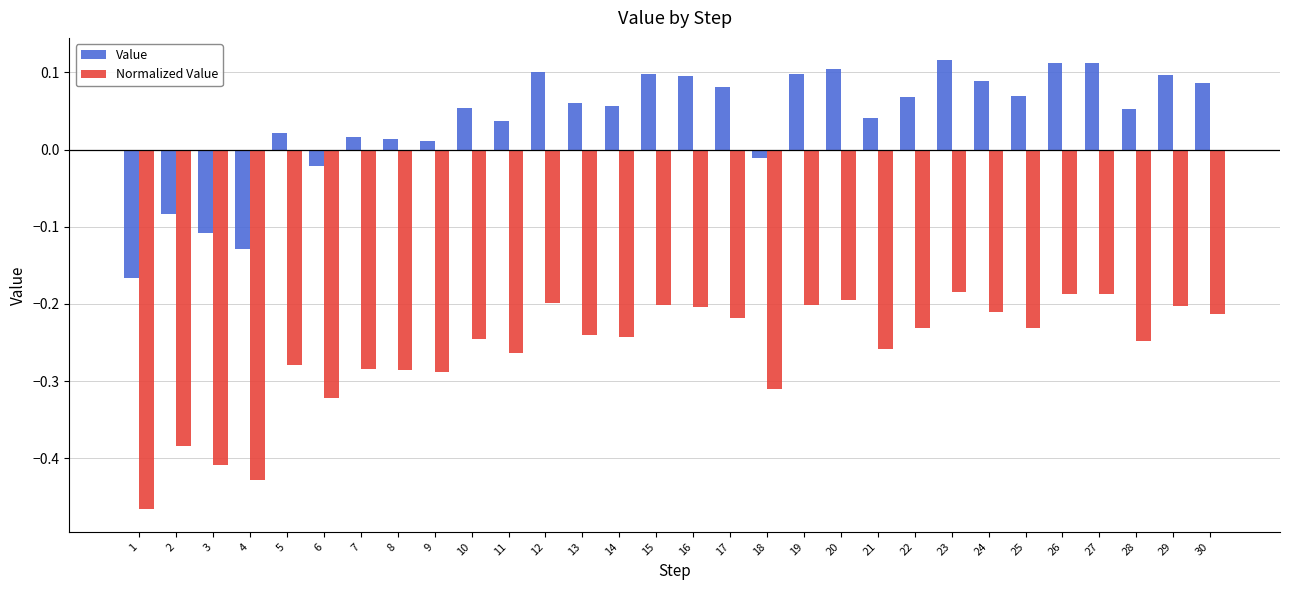

Are the bars grouped side by side (vs. stacked)?

Yes